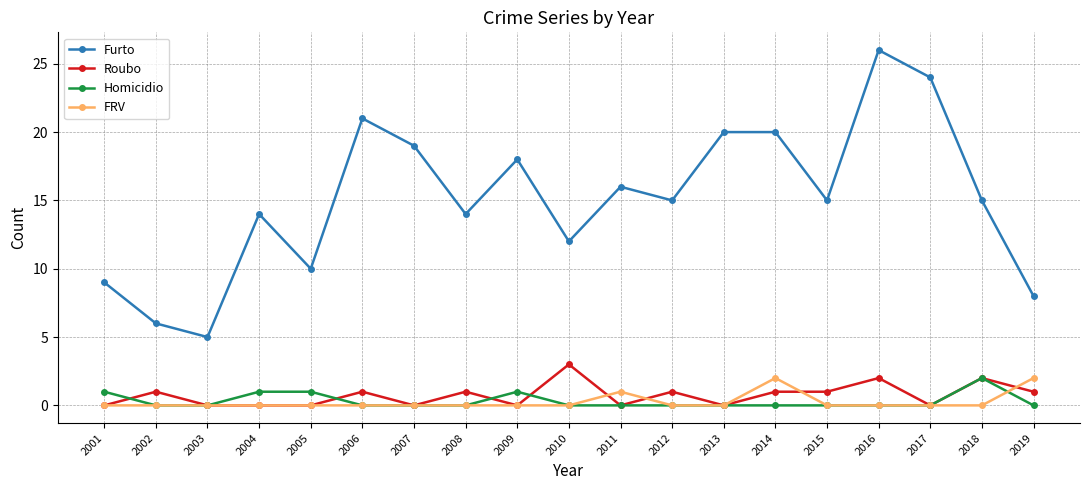

How many FRV values are between 0 and 1?

17